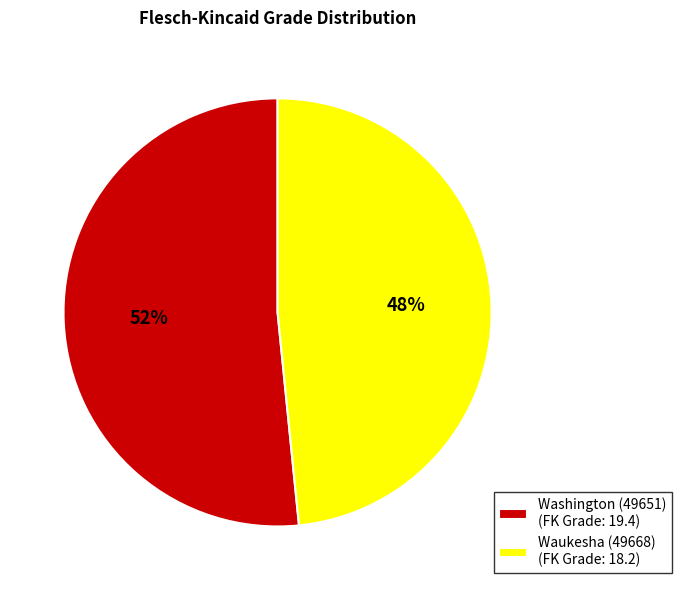

To the nearest percent, what is the average slice percentage?

50%